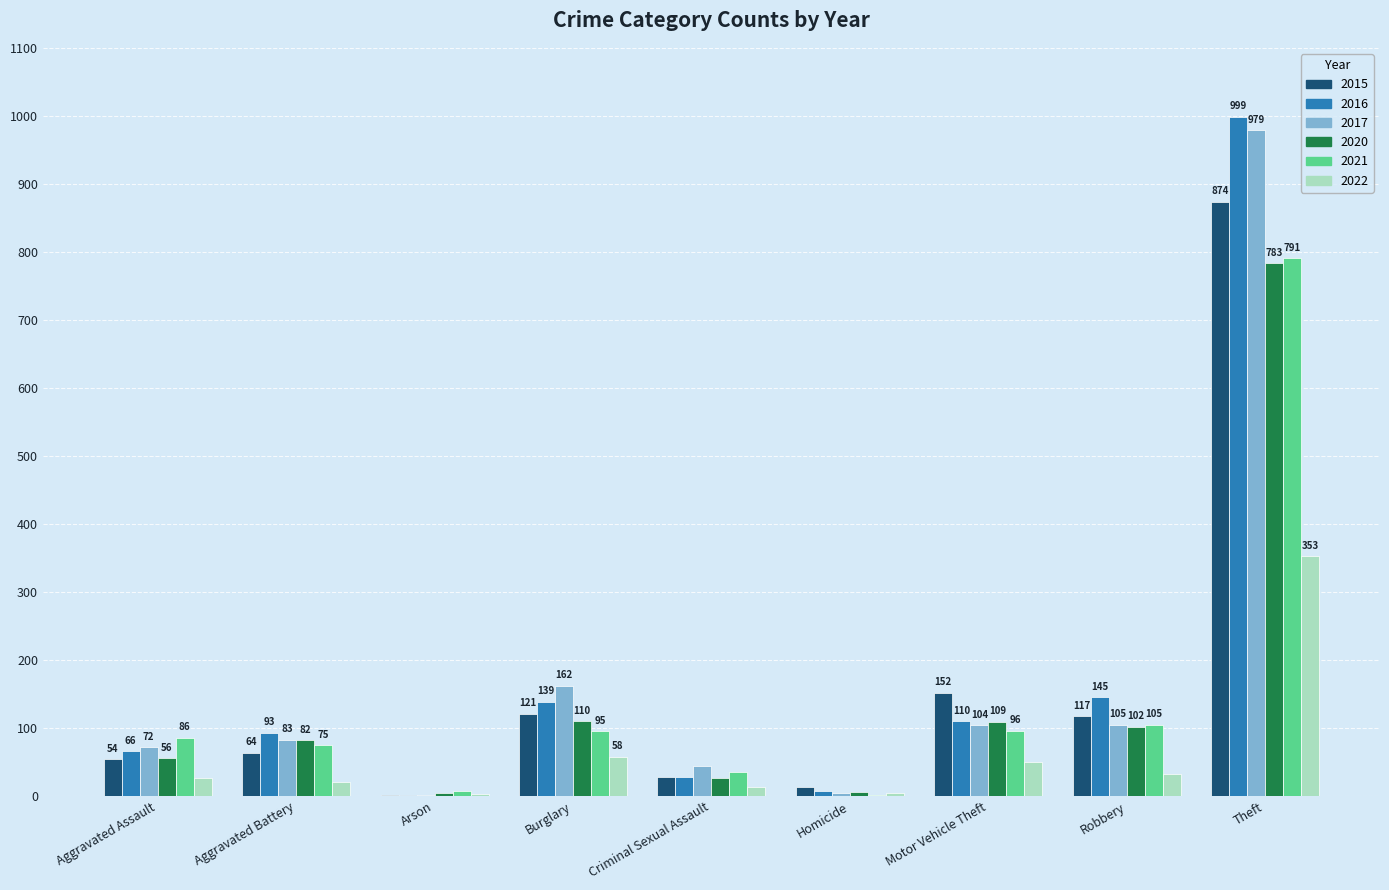

Are the bars grouped side by side (vs. stacked)?

Yes